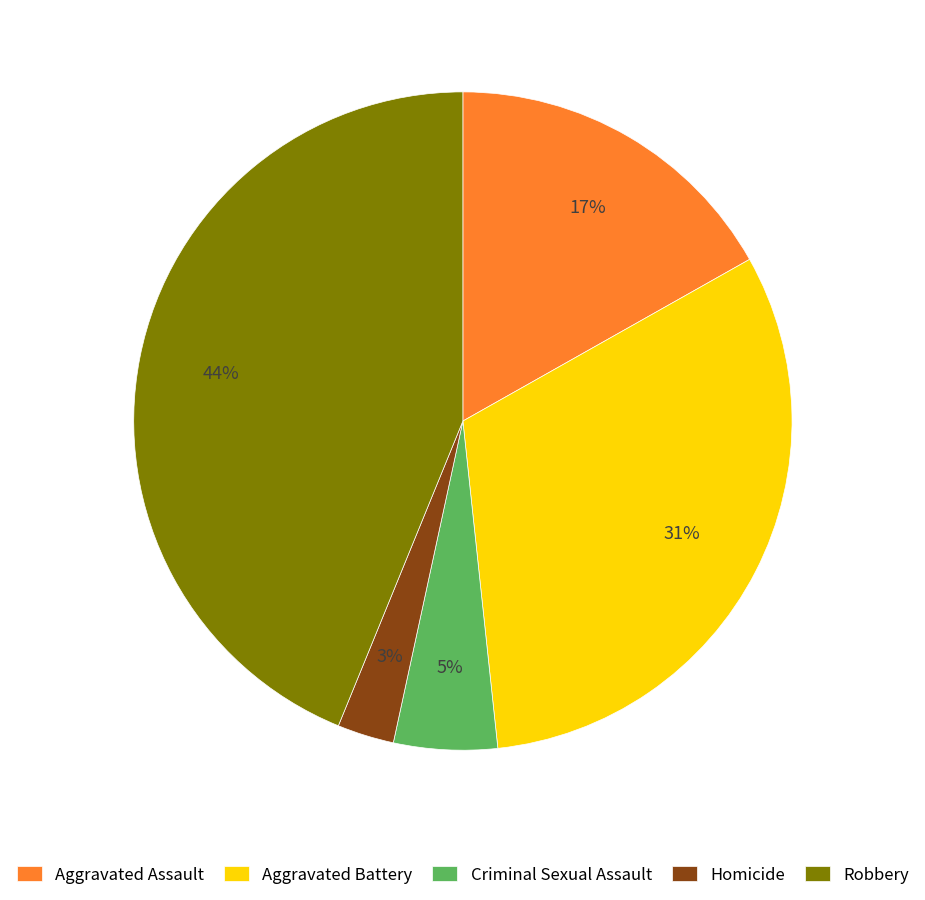

Count the number of slices in the pie.

5